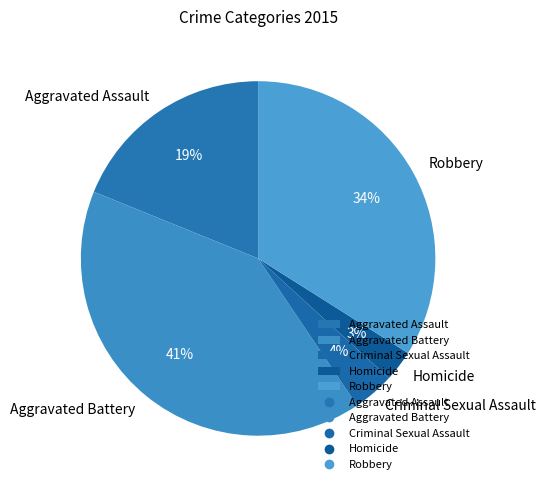

What percentage is the Homicide slice, to the nearest percent?

3%